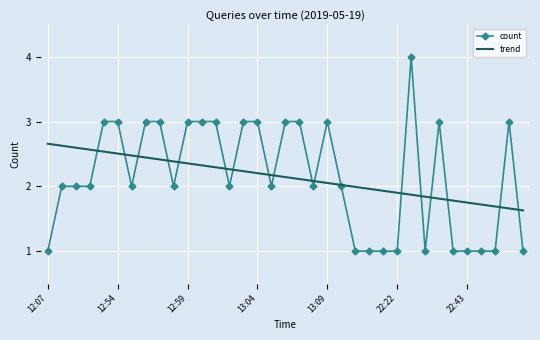

What is the greatest value displayed?

4.0